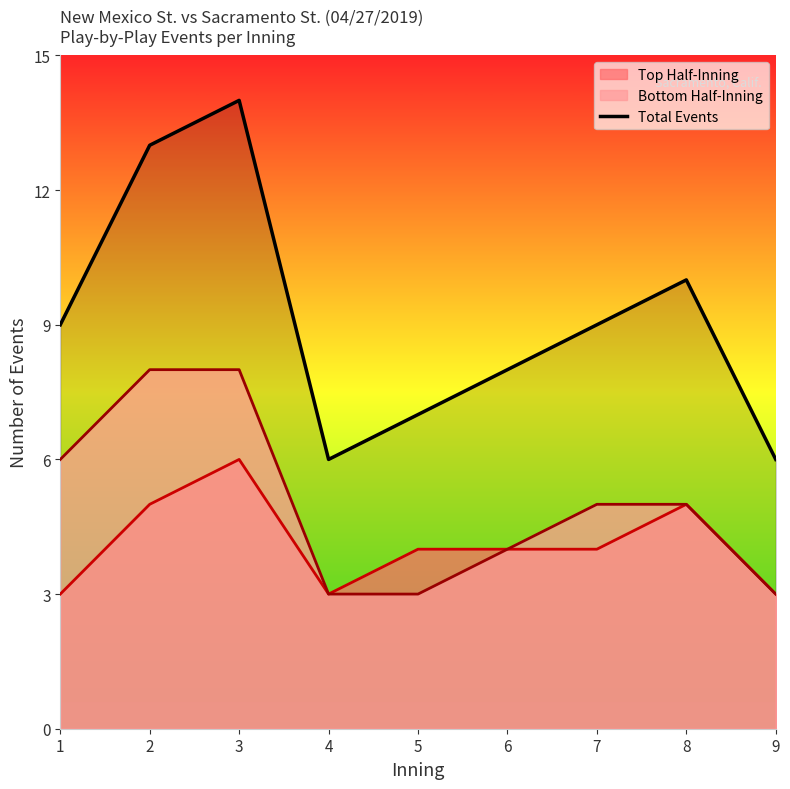

Is it true that the value at 5 is 7?

True